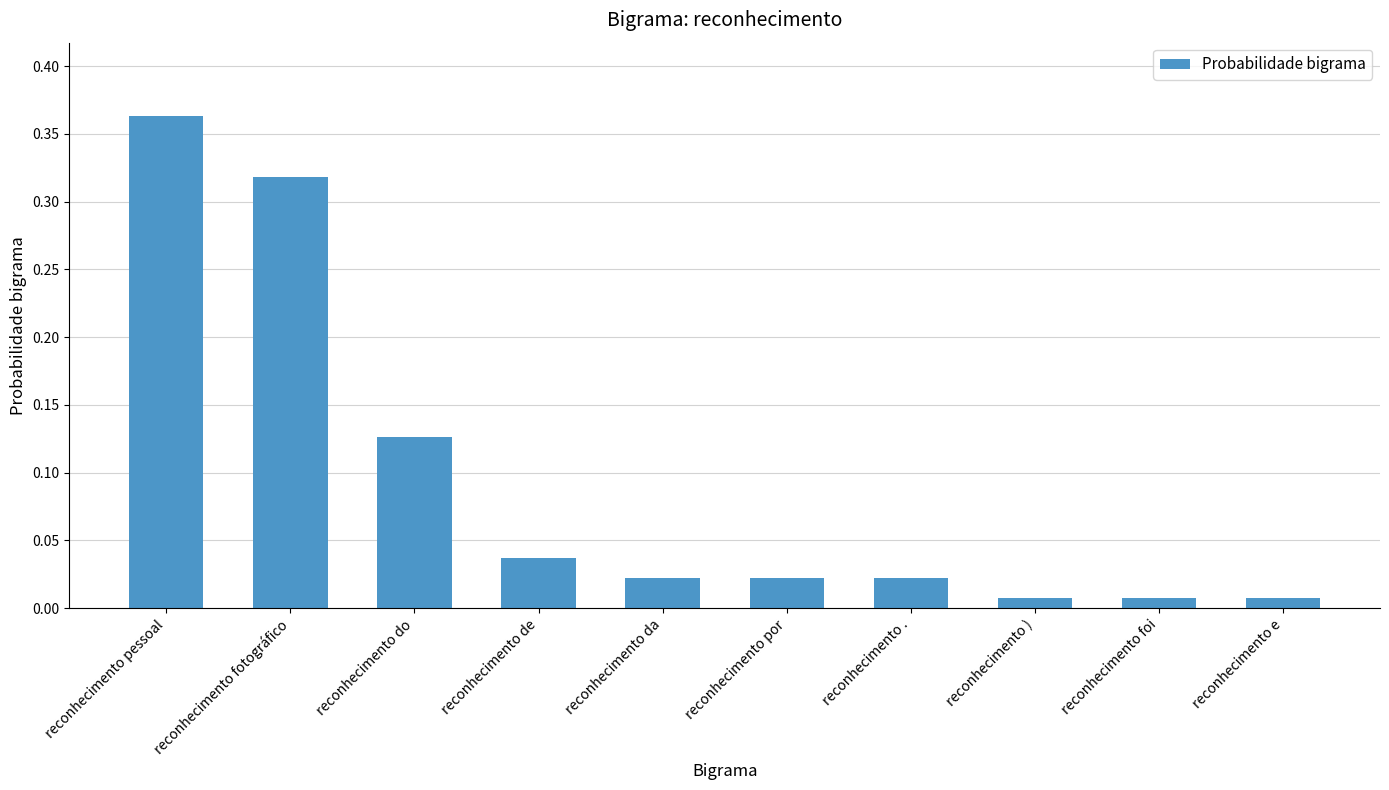

Which has a higher value, reconhecimento pessoal or reconhecimento de?

reconhecimento pessoal